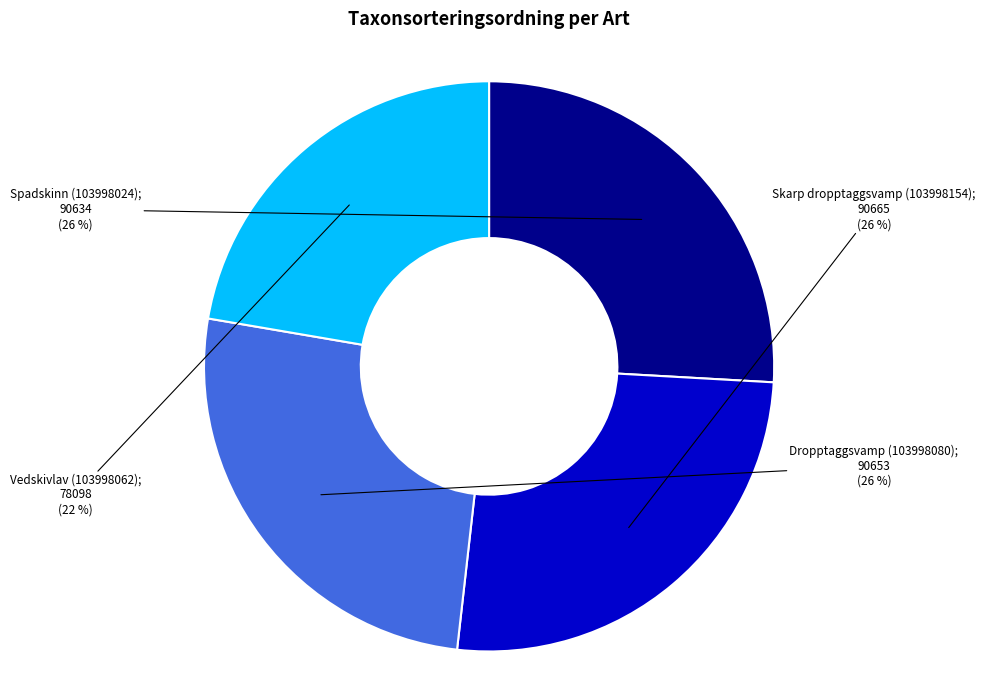

Count the number of slices in the pie.

4